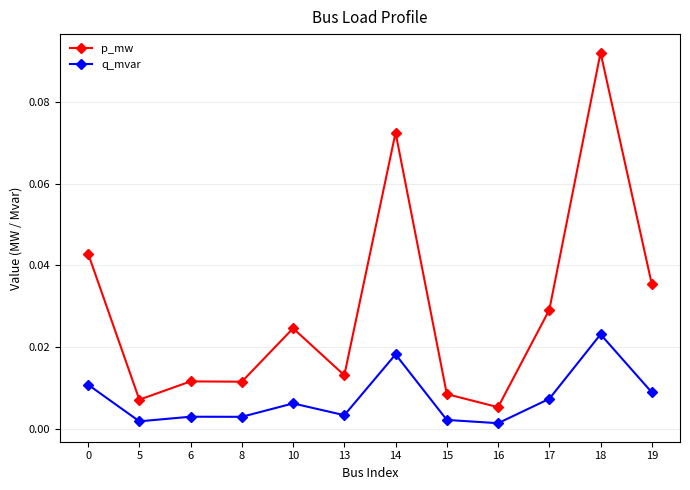

Rank the series by their maximum value, from highest to lowest.

p_mw, q_mvar